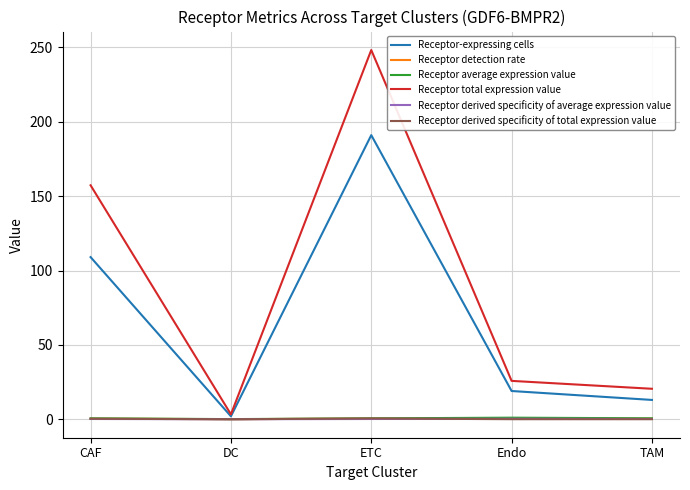

What value does the Receptor total expression value series have at DC?

3.3